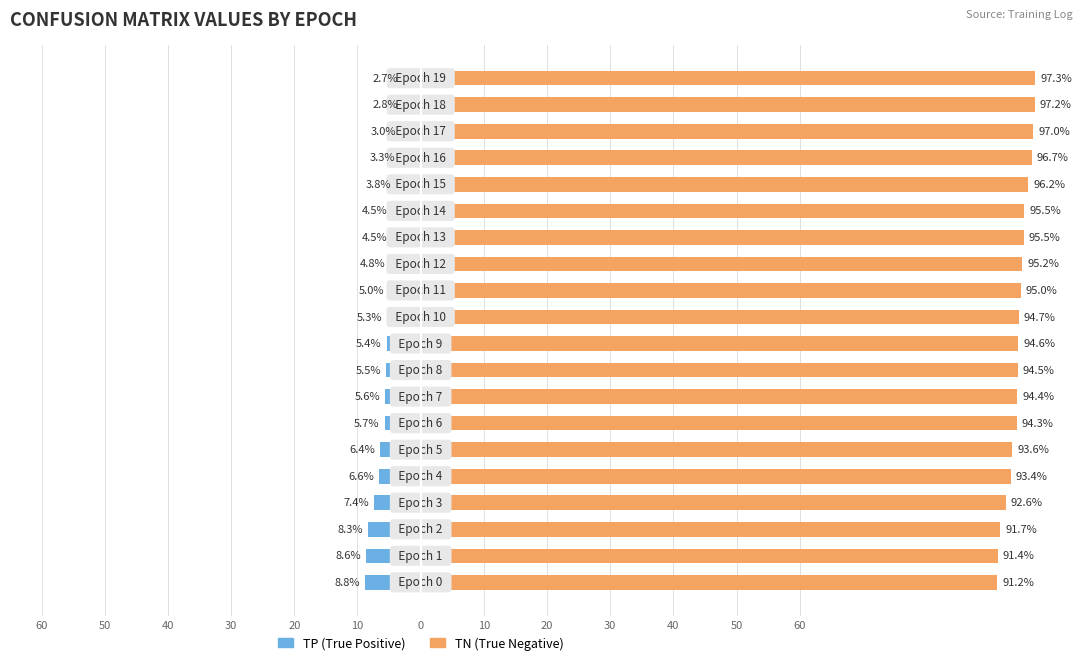

The value of TP (True Positive) at 17 is -4.9. True or false?

False